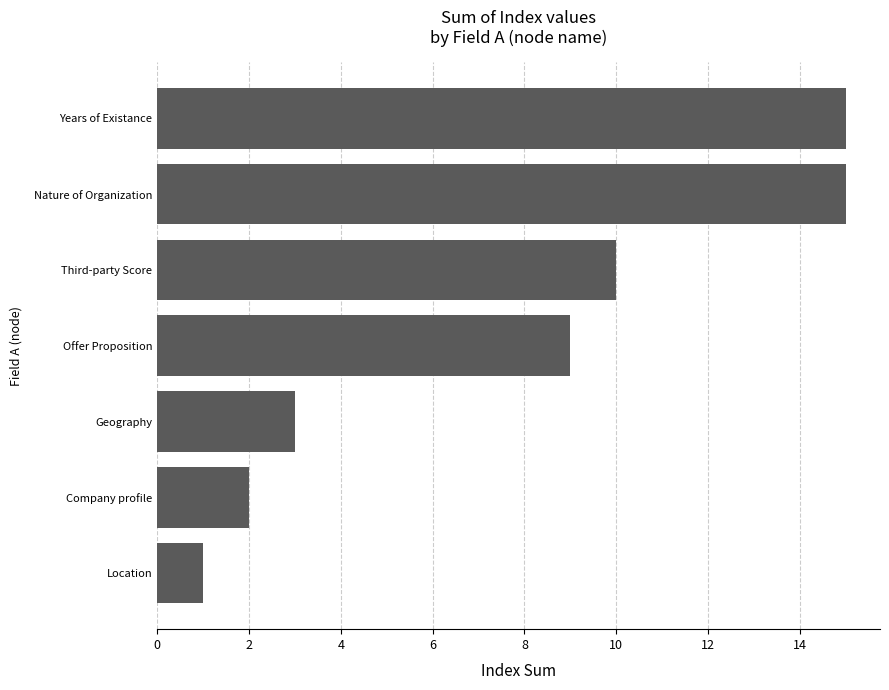

What is the sum of all values?

55